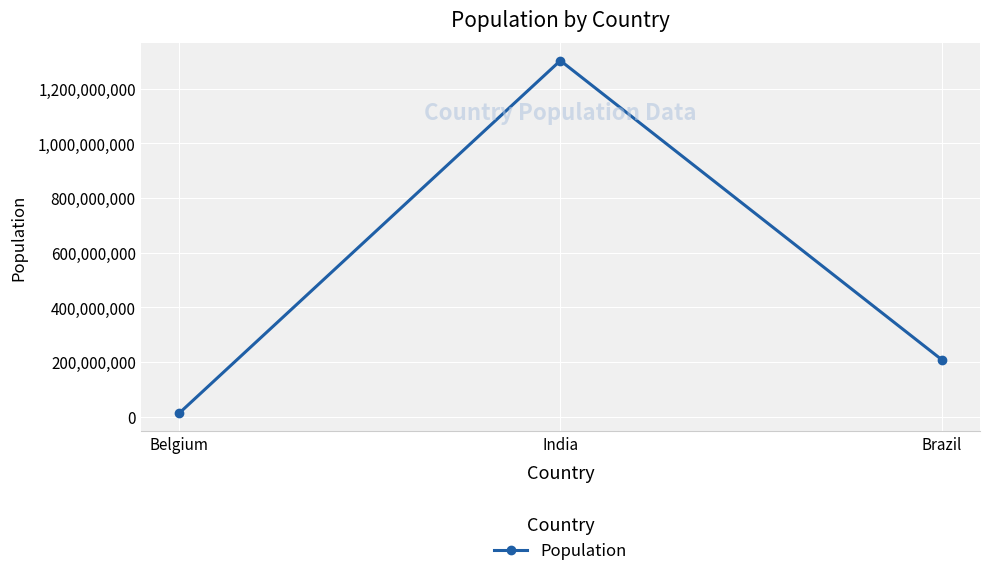

Rank the categories by value from lowest to highest.

Belgium, Brazil, India